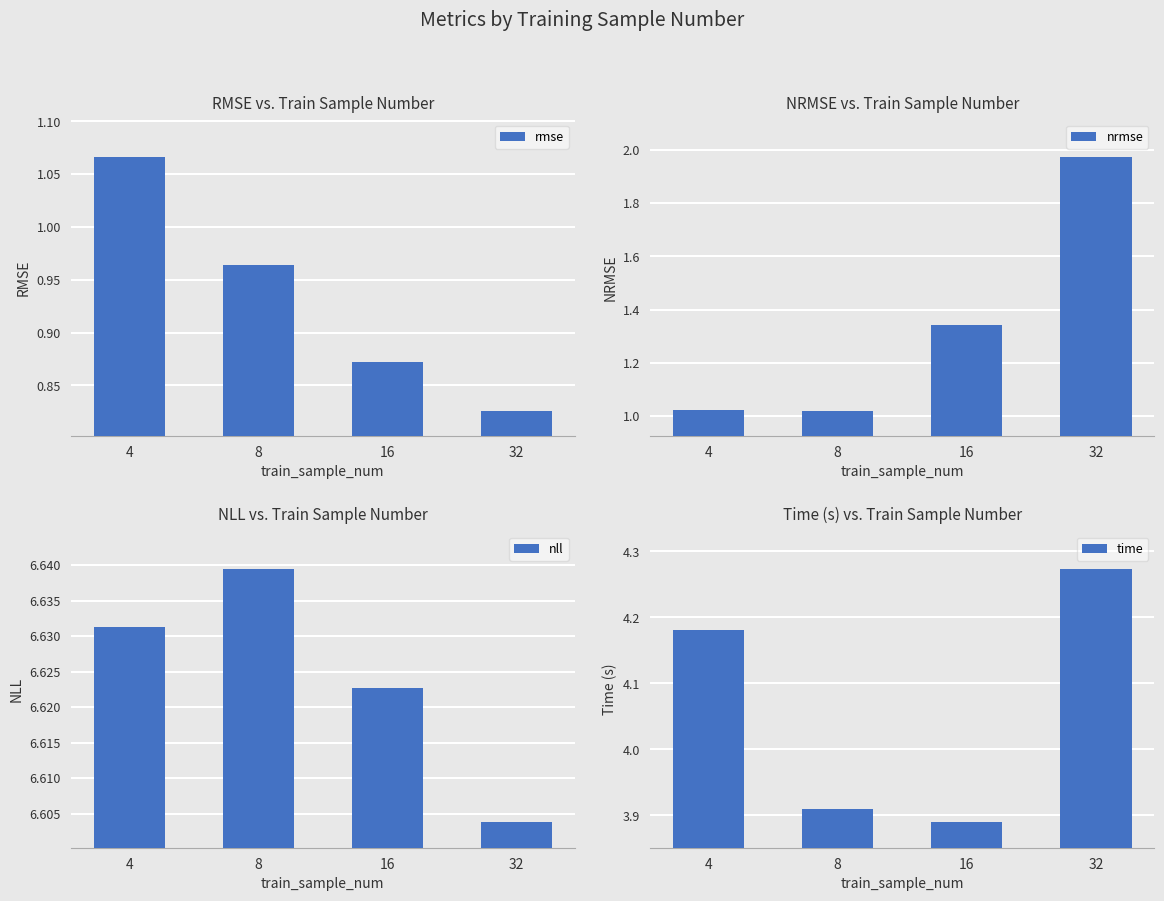

How many groups of bars are there?

4